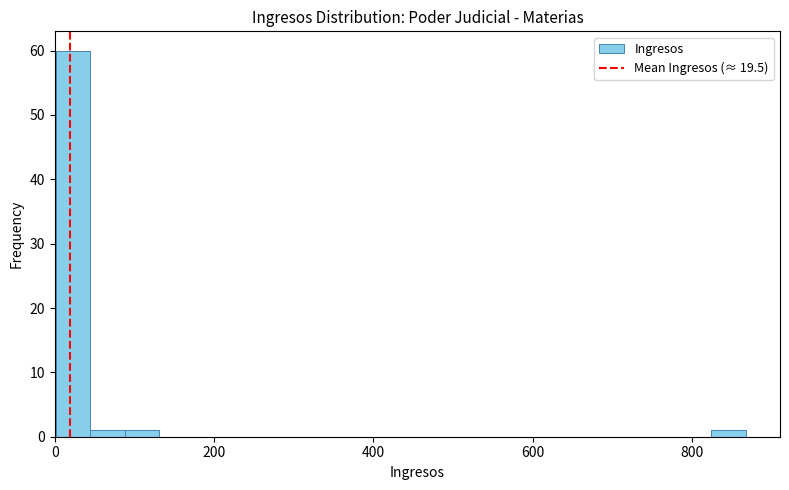

Around what value on the x-axis is the tallest bar? Give the approximate position of its centre, as read against the axis.

20